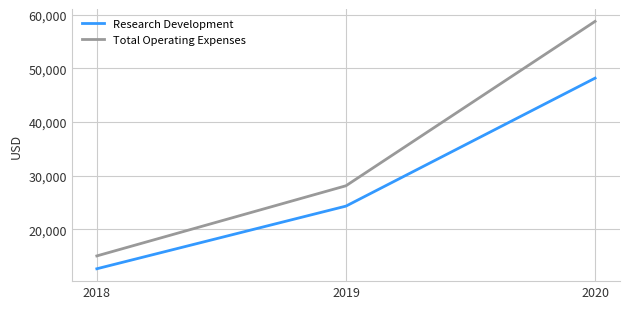

What is the spread (max minus min) of values at 2019?

3800